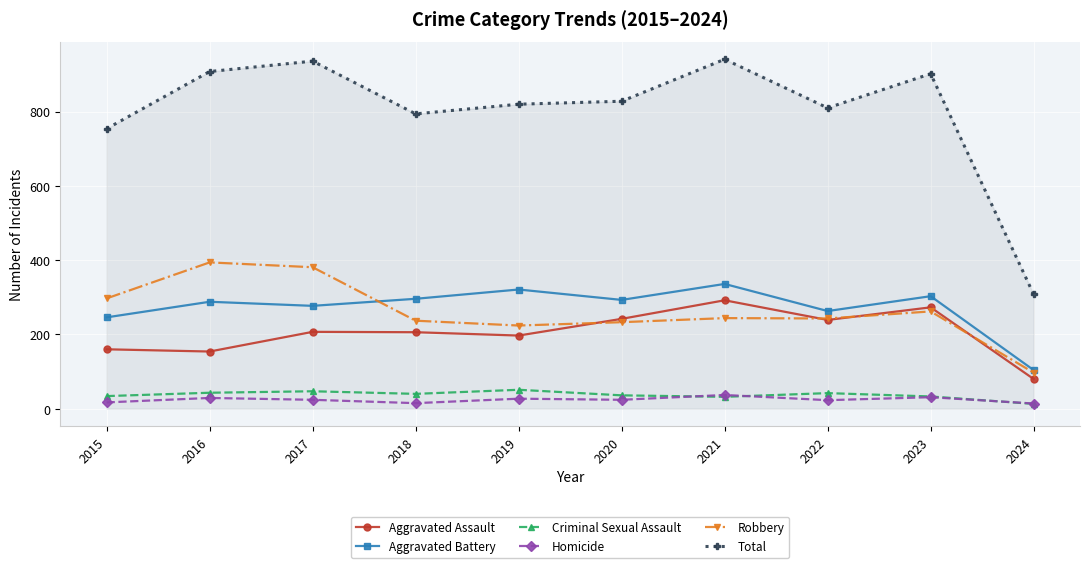

Does the chart have visible grid lines?

Yes